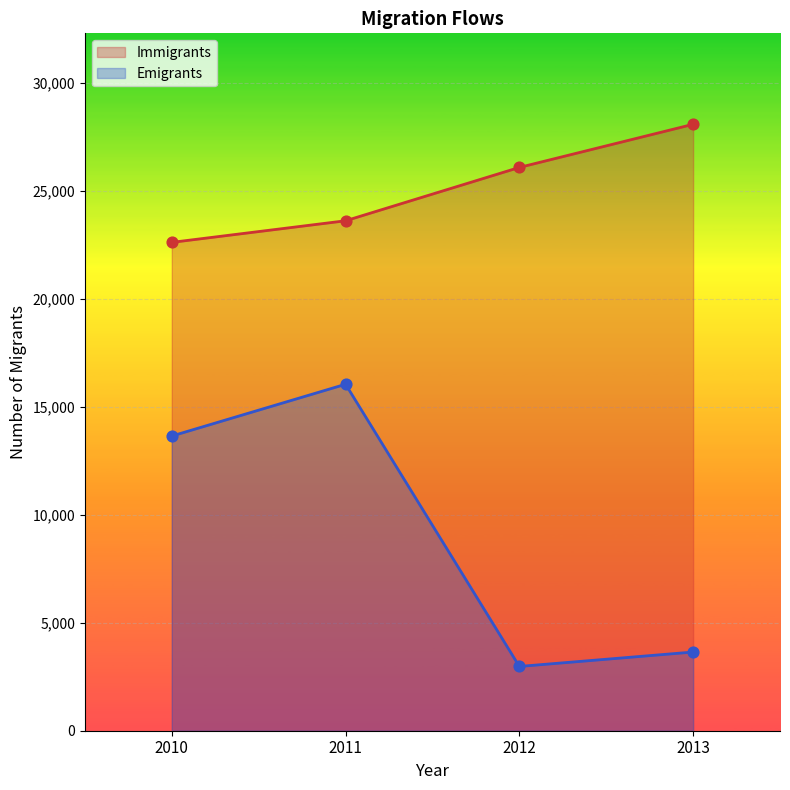

At which category is the sum across all series the highest?

2011